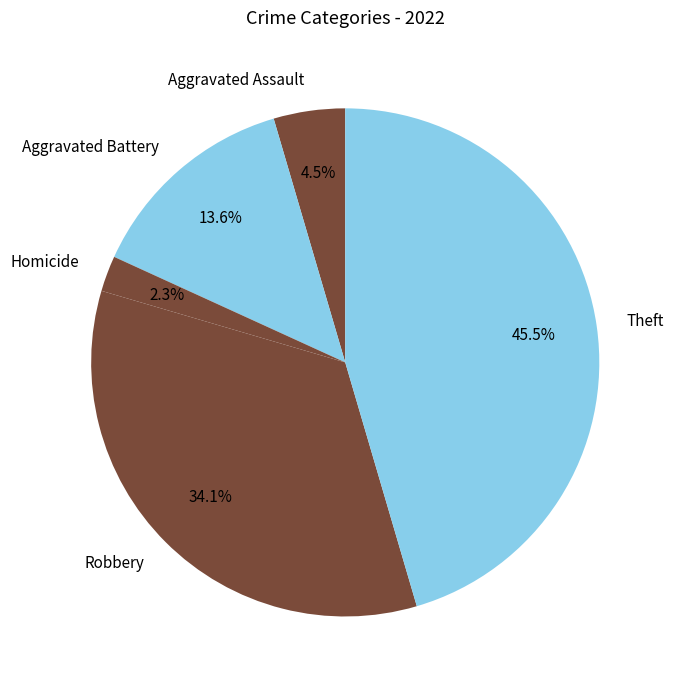

How many slices are in this pie chart?

5